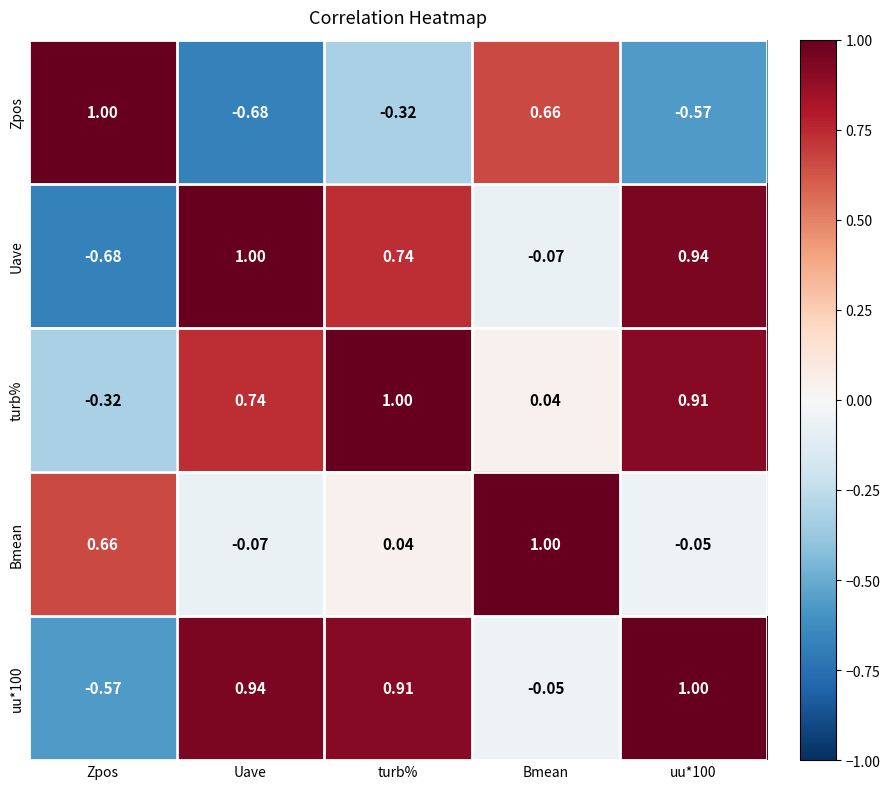

What is the difference between the highest and lowest values at Zpos?

1.7